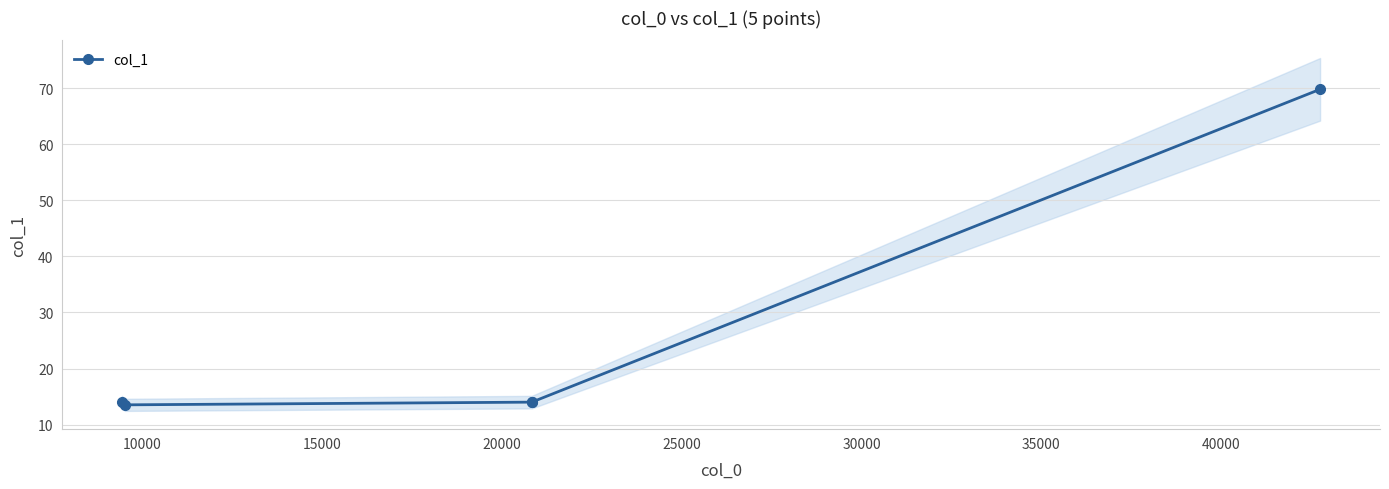

The chart shows a value of 18.9 at 15000. True or false?

False